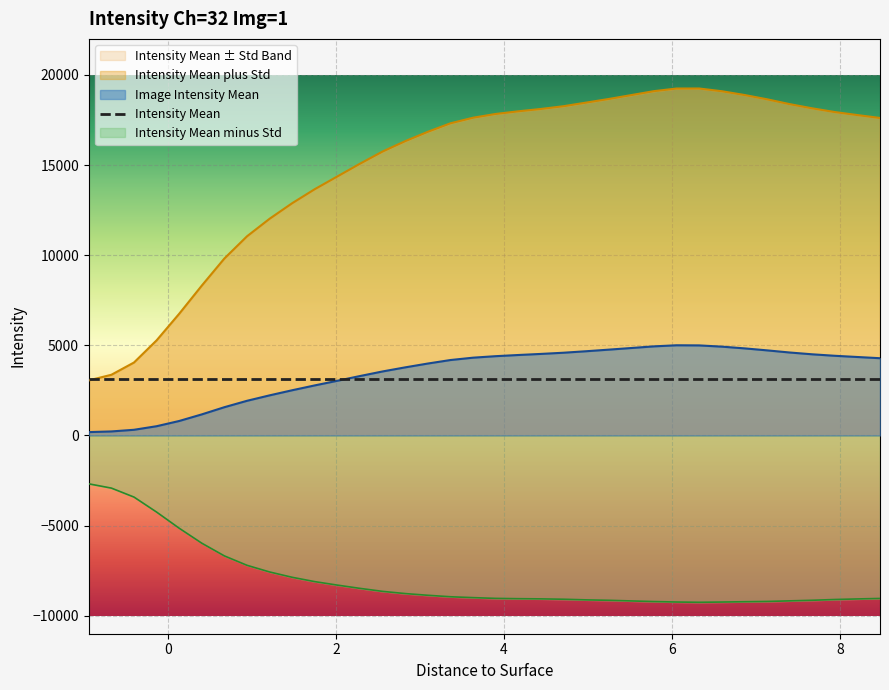

Reading right to left, transcribe all the data shown in this chart.

Image Intensity Mean: 4284.7	4351.9	4419.6	4501.8	4602.0	4720.5	4831.4	4927.0	4995.4	5002.6	4942.1	4851.0	4759.9	4671.6	4589.0	4522.9	4462.8	4397.8	4314.5	4184.0	3990.0	3777.7	3551.2	3296.7	3034.3	2777.3	2508.2	2224.5	1922.4	1567.8	1168.4	802.3	512.1	313.9	222.4	185.2
Intensity Mean plus Std: 17612.8	17774.1	17941.4	18148.2	18381.5	18650.5	18888.7	19096.4	19247.9	19246.4	19100.3	18883.0	18665.9	18465.1	18265.2	18112.4	17982.2	17835.6	17626.8	17317.7	16847.6	16328.2	15753.6	15078.4	14372.6	13665.5	12887.0	12023.6	11049.5	9819.3	8315.4	6751.9	5275.7	4047.0	3366.4	3054.6
Intensity Mean minus Std: -9043.4	-9070.3	-9102.1	-9144.5	-9177.4	-9209.5	-9226.0	-9242.3	-9257.2	-9241.2	-9216.0	-9181.0	-9146.1	-9122.0	-9087.2	-9066.6	-9056.7	-9040.0	-8997.8	-8949.7	-8867.6	-8772.9	-8651.1	-8485.0	-8304.0	-8110.9	-7870.5	-7574.6	-7204.8	-6683.7	-5978.6	-5147.4	-4251.5	-3419.3	-2921.6	-2684.2